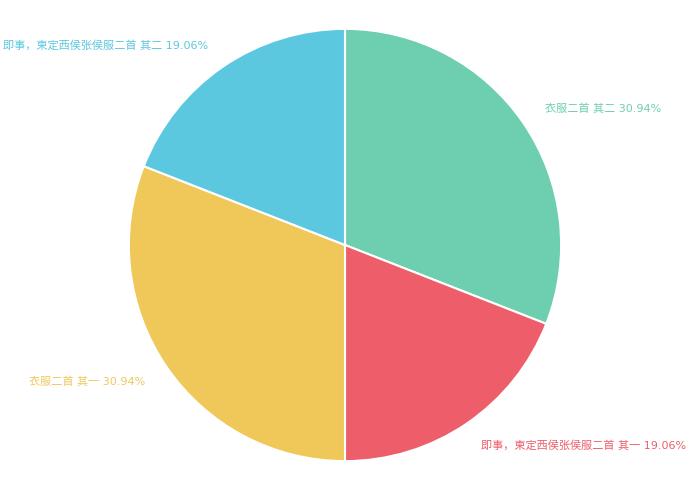

Does any single category account for the majority?

No